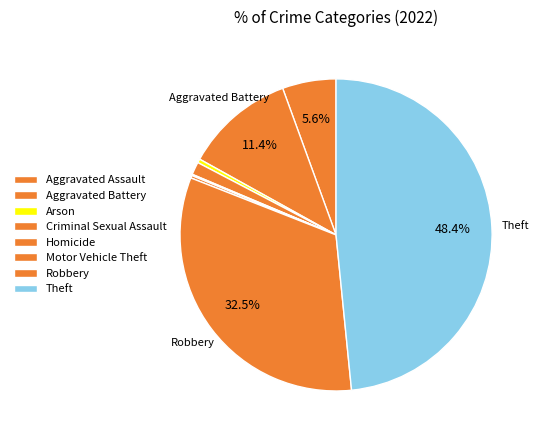

Is Homicide the majority of the pie?

No